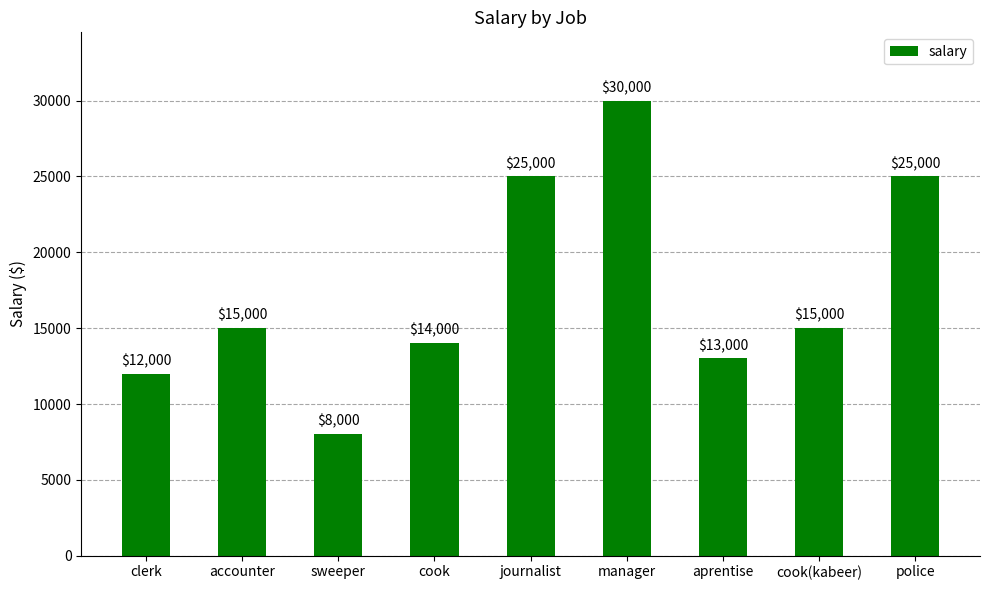

Reading left to right, extract all data points from this chart.

clerk=12000	accounter=15000	sweeper=8000	cook=14000	journalist=25000	manager=30000	aprentise=13000	cook(kabeer)=15000	police=25000